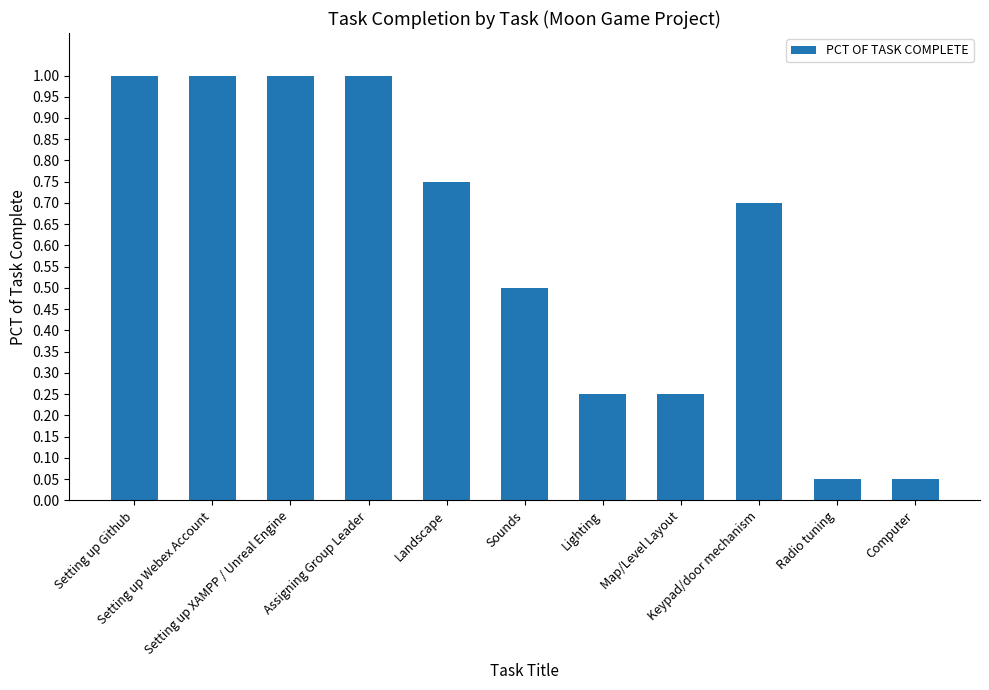

Which has a higher value, Radio tuning or Setting up Github?

Setting up Github